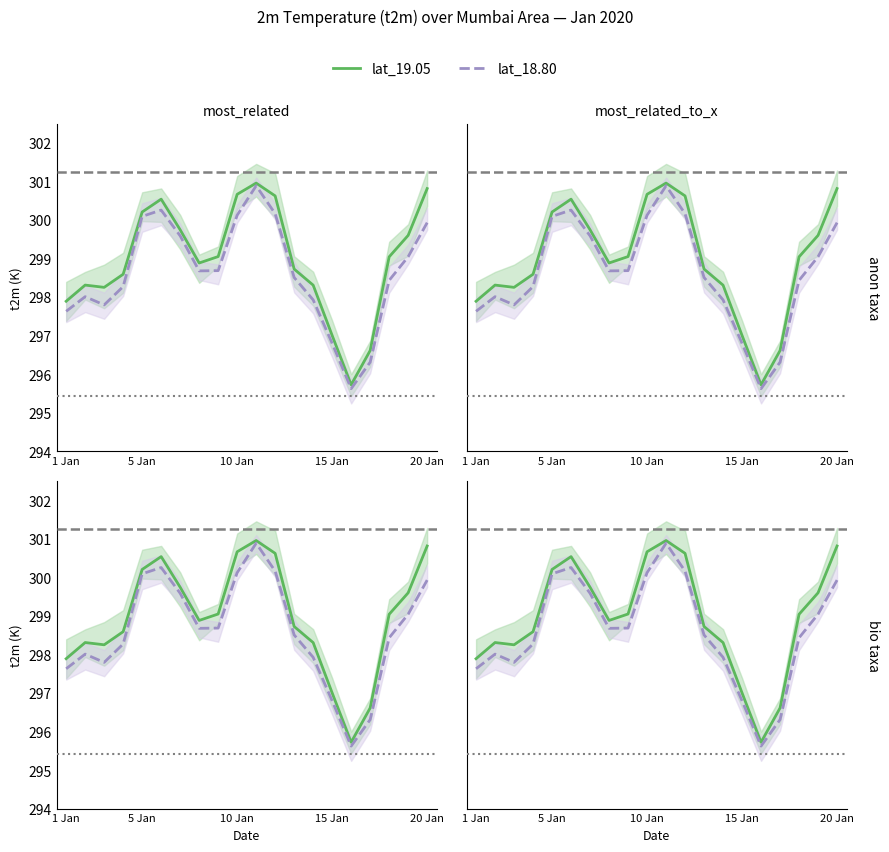

What is the total value across all series at 10 Jan?

600.8